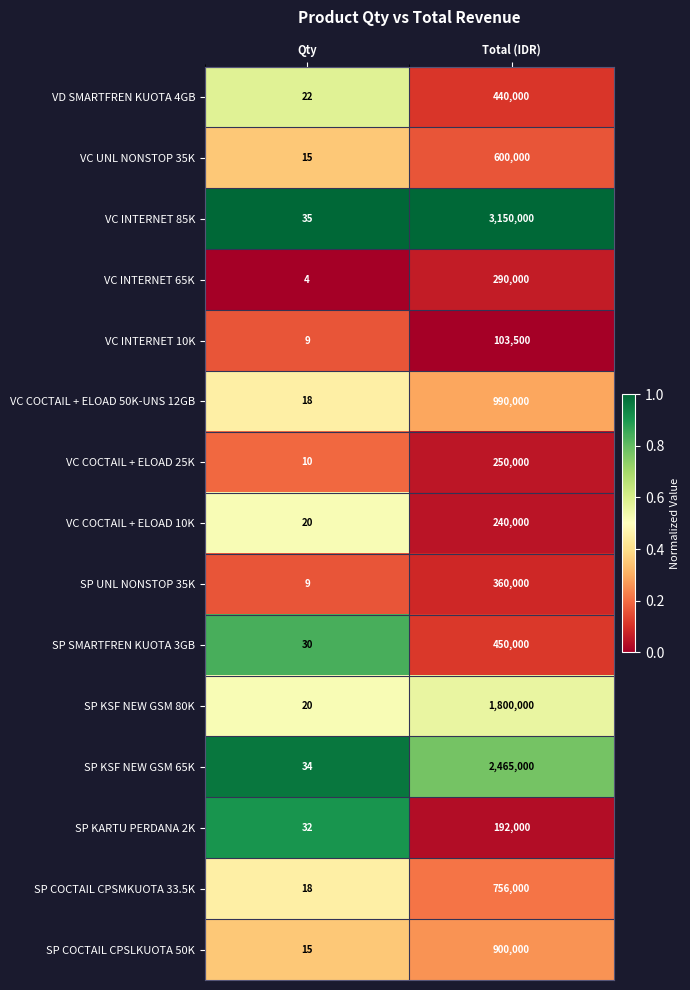

Count the number of data series in this chart.

15